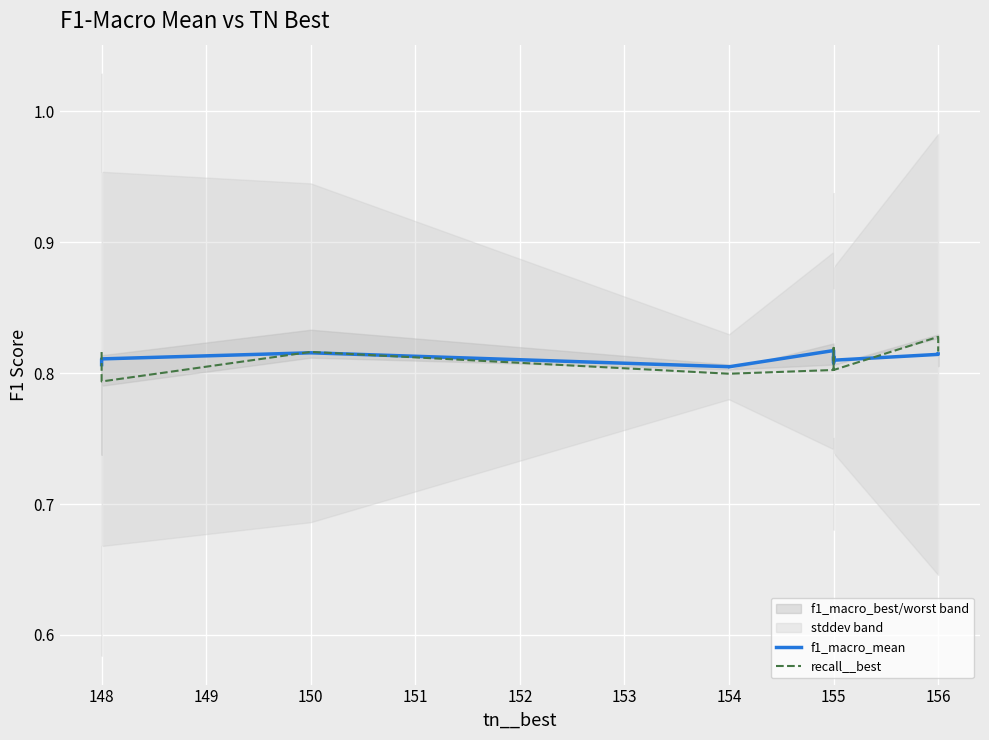

Is the value of recall__best at 155 greater than the value of f1_macro_mean at 154?

No